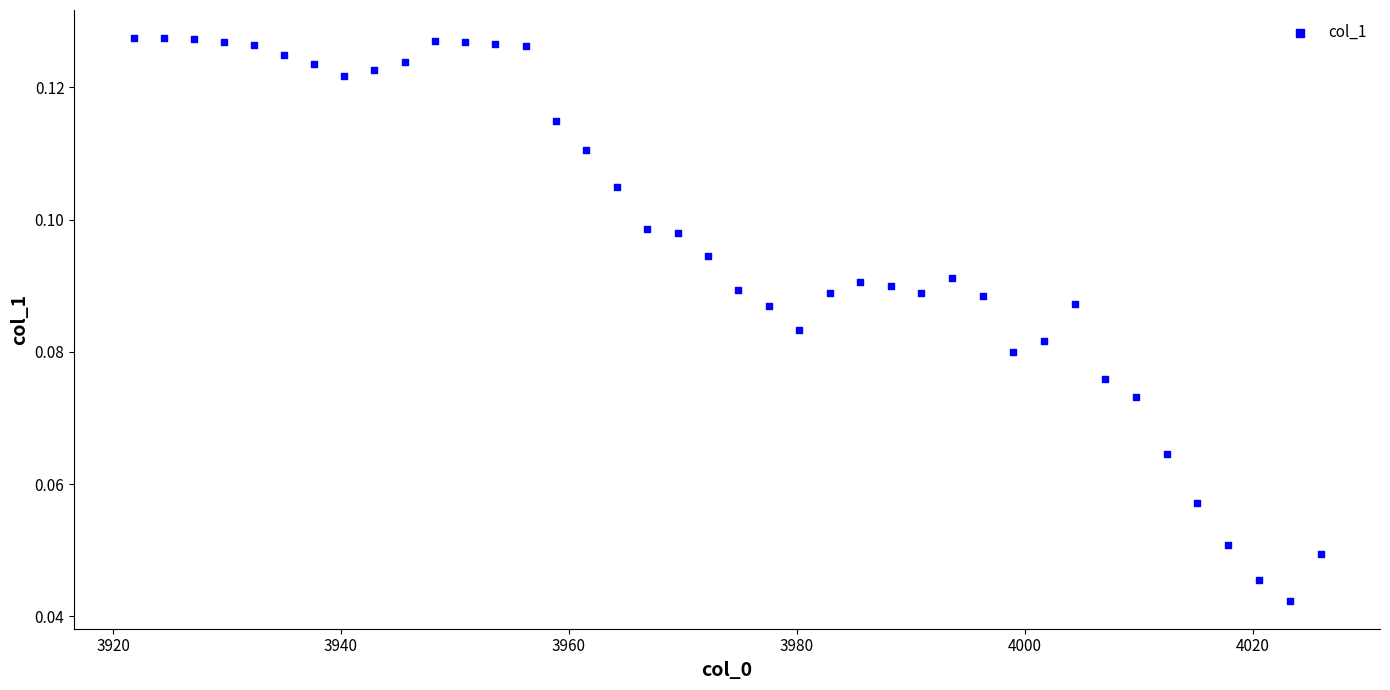

What is the range of X values (max minus min)?

104.1